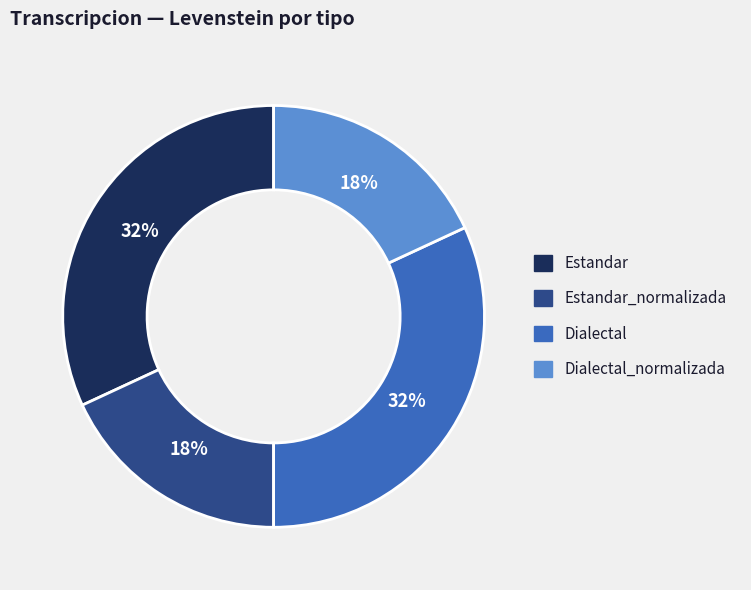

To the nearest percent, what is the difference between the largest and smallest slice percentages?

14%